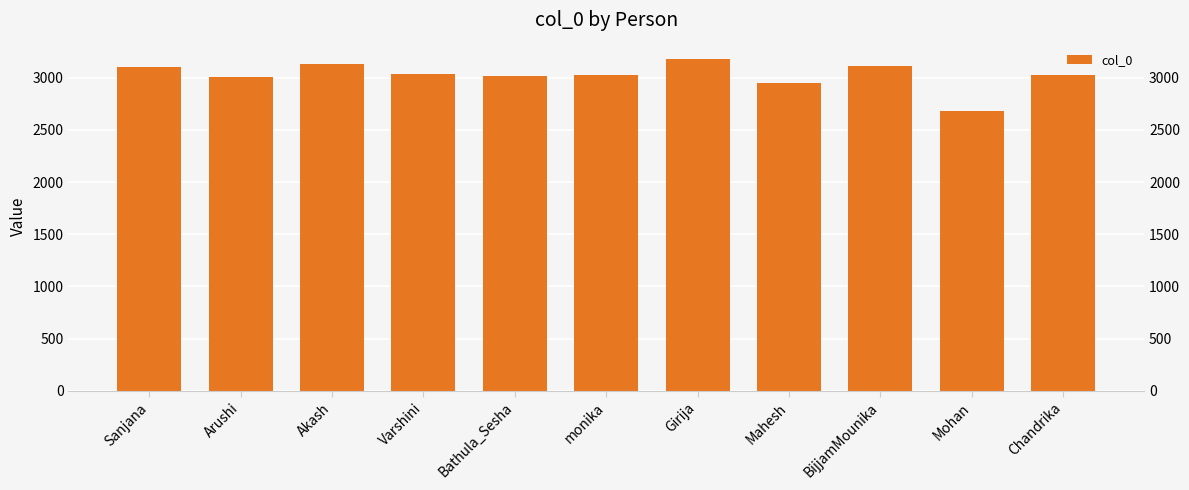

What is the minimum value shown in the chart?

2679